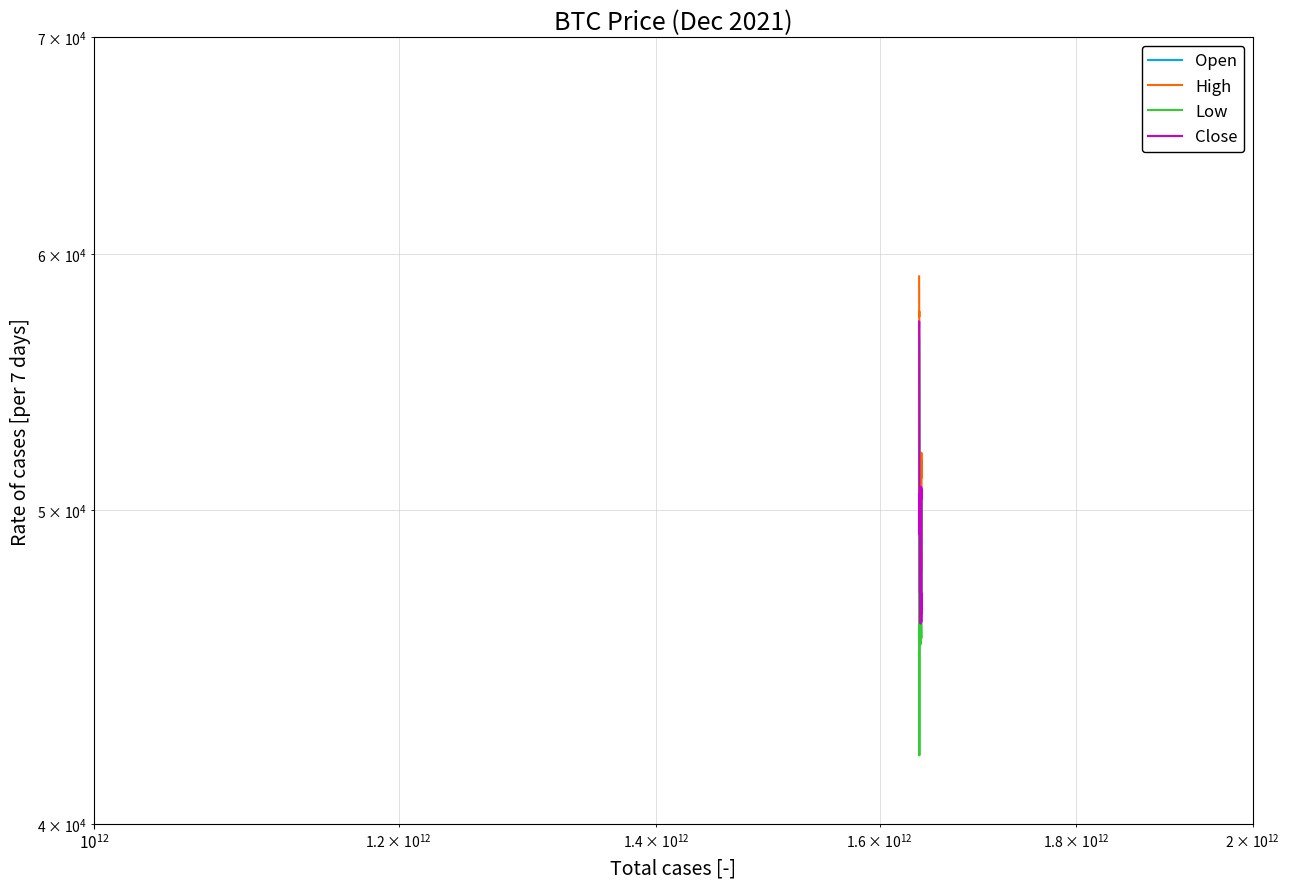

How many data points does each series have?

31